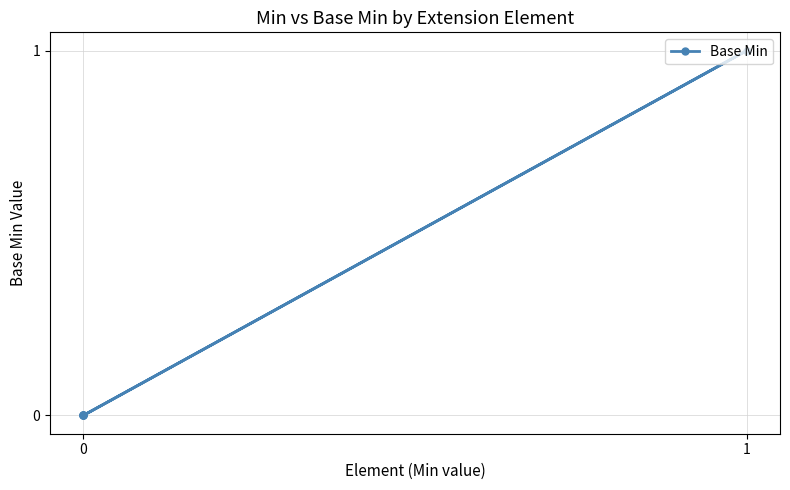

What is the difference between the maximum and minimum values?

1